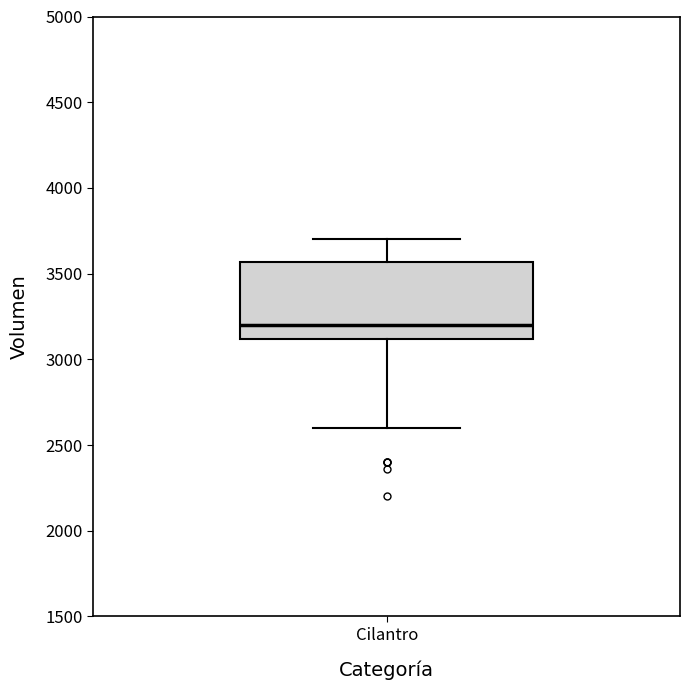

Read this box plot against the y-axis: the position of the median line, the range covered by the box, and the ends of both whiskers. The values are not printed on the chart, so give them approximately, as read against the axis.

median 3200, box 3100 to 3550, whiskers 2600 to 3700